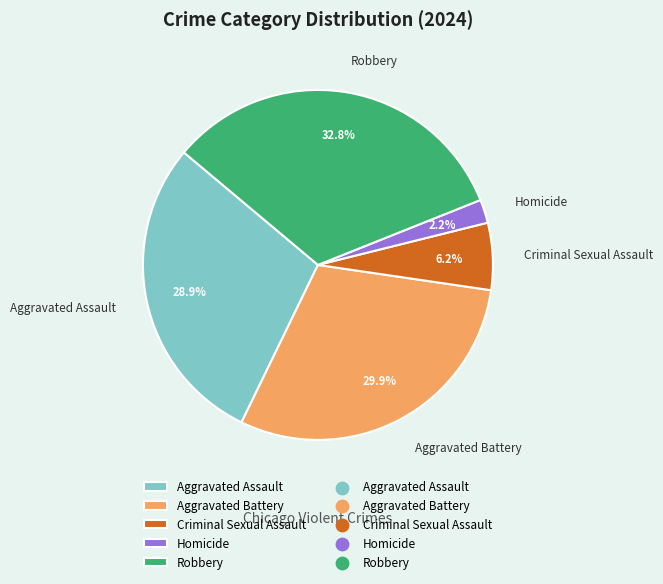

Between Aggravated Assault and Robbery, which is larger?

Robbery